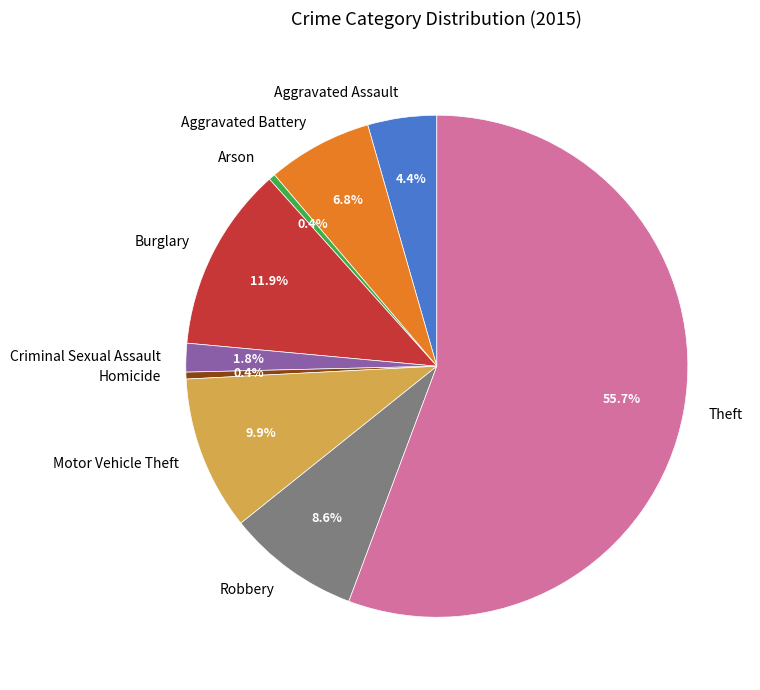

Is it true that Arson is 0% of the pie?

True